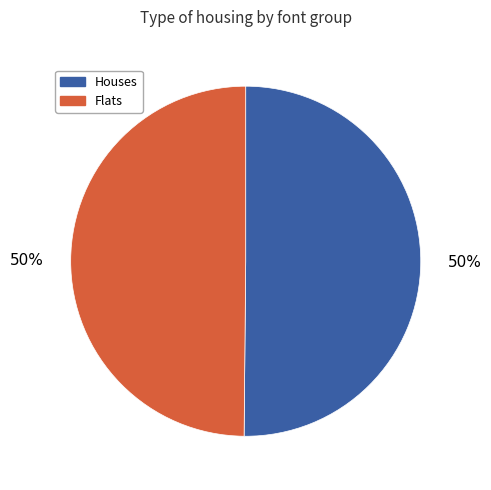

What is the ratio of the value at Houses to the value at Flats?

1.0